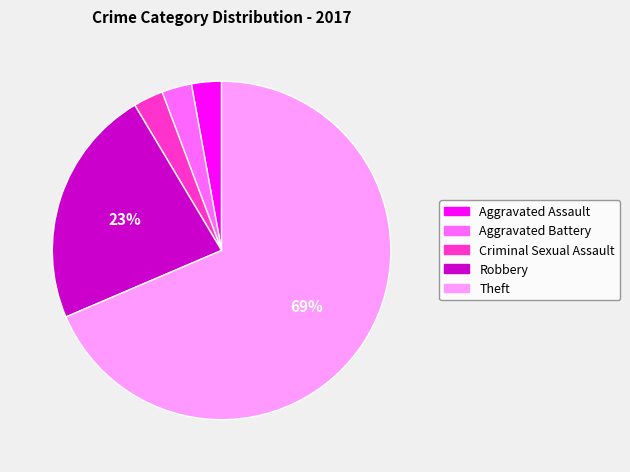

How many segments does this pie chart have?

5